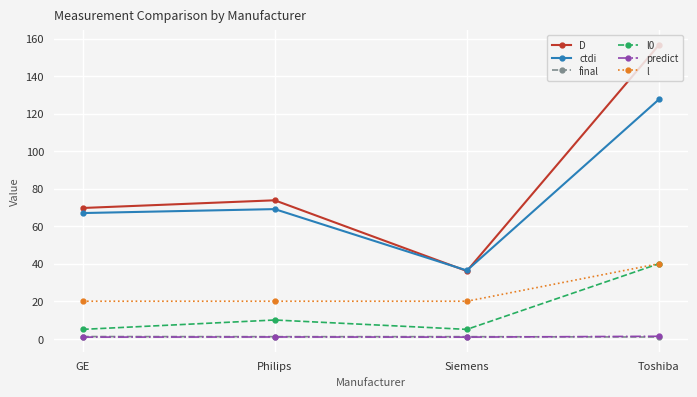

Which series has the widest spread of values?

D